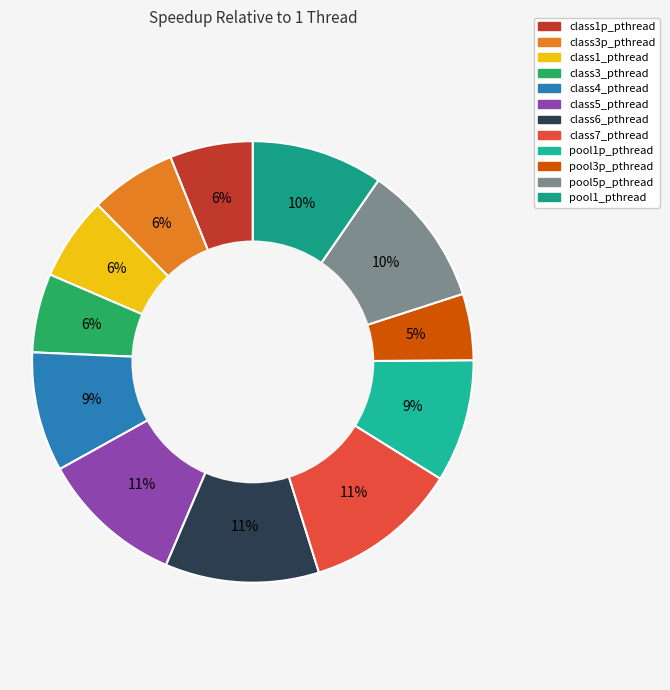

What is the smallest slice in the pie chart?

pool3p_pthread